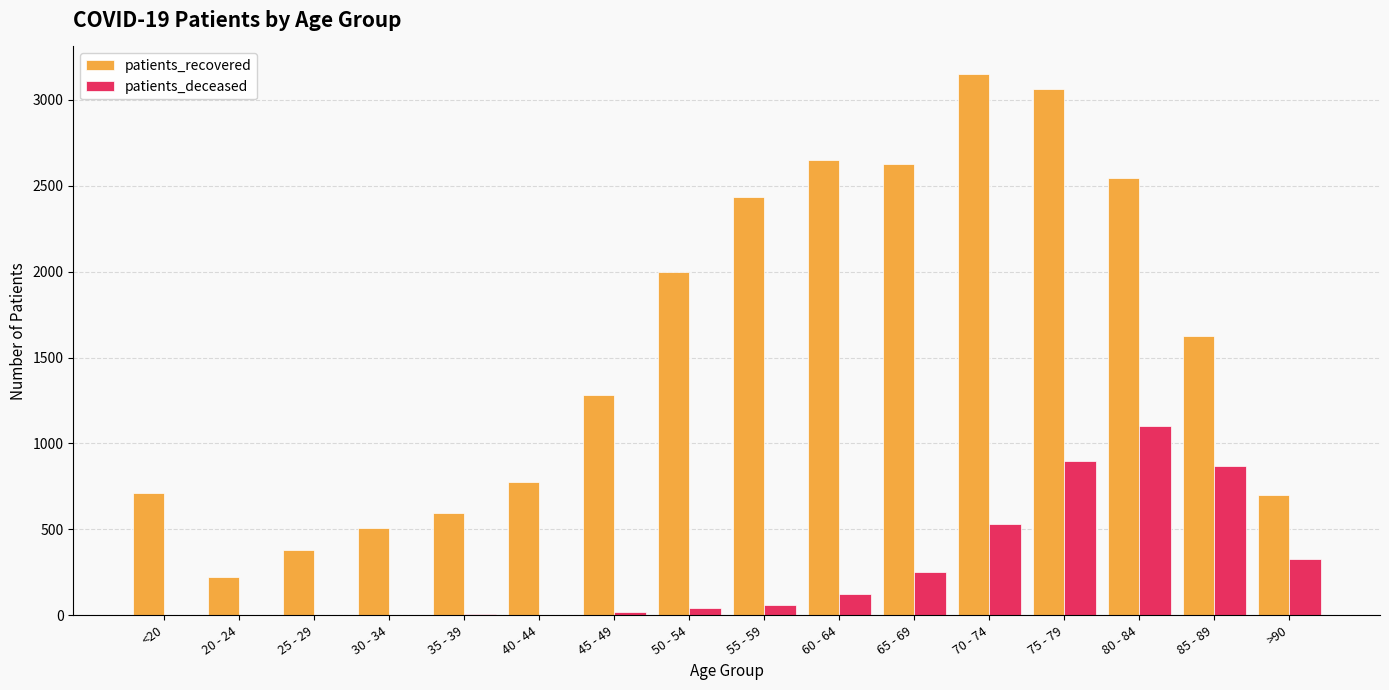

Are the bars horizontal?

No